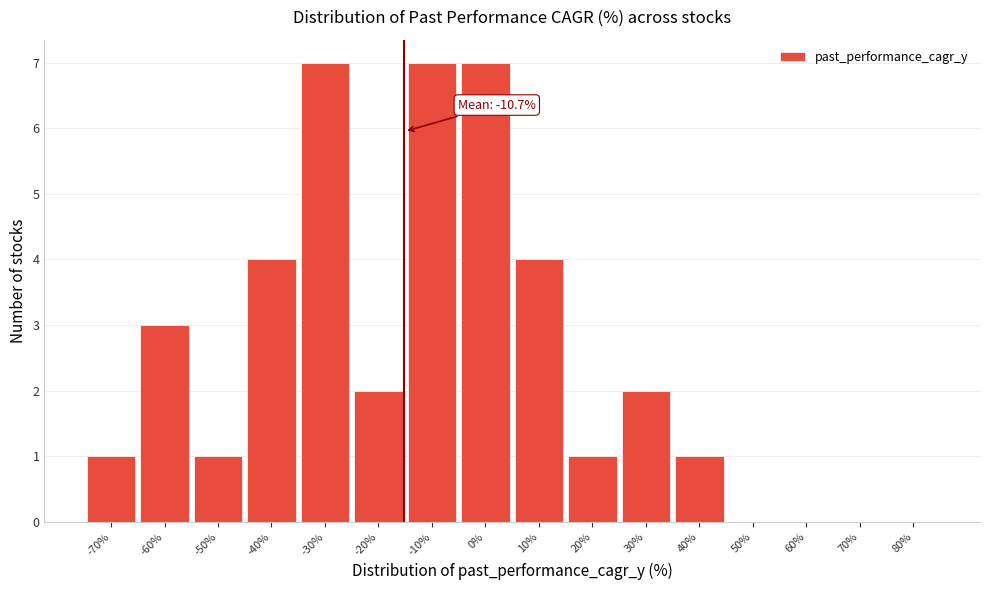

Reading left to right, what are all the values shown in this chart?

-70%=1	-60%=3	-50%=1	-40%=4	-30%=7	-20%=2	-10%=7	0%=7	10%=4	20%=1	30%=2	40%=1	50%=0	60%=0	70%=0	80%=0